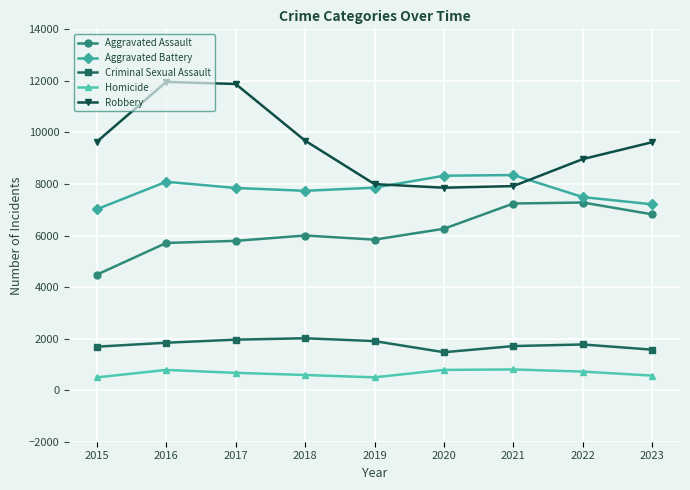

What is the total value across all series at 2023?

25792